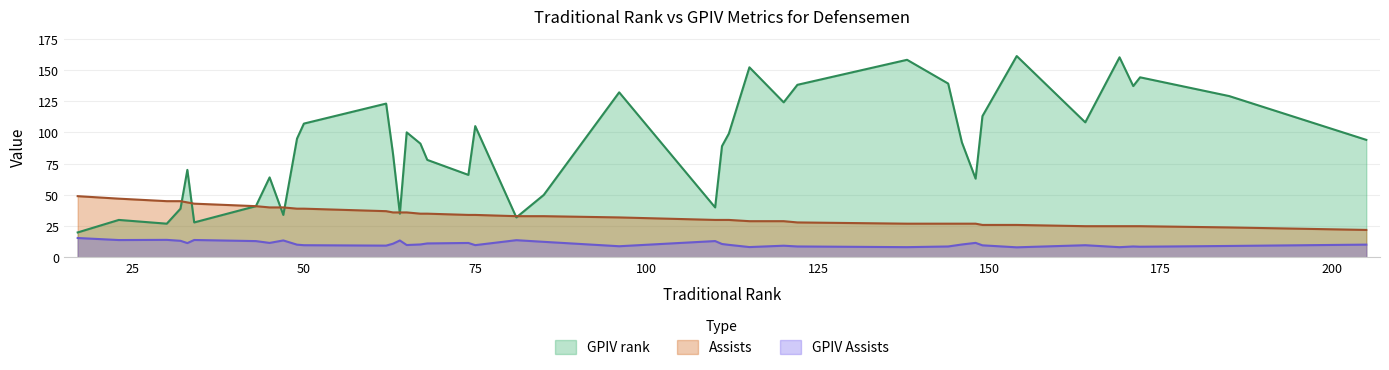

How many lines are shown in the chart?

3